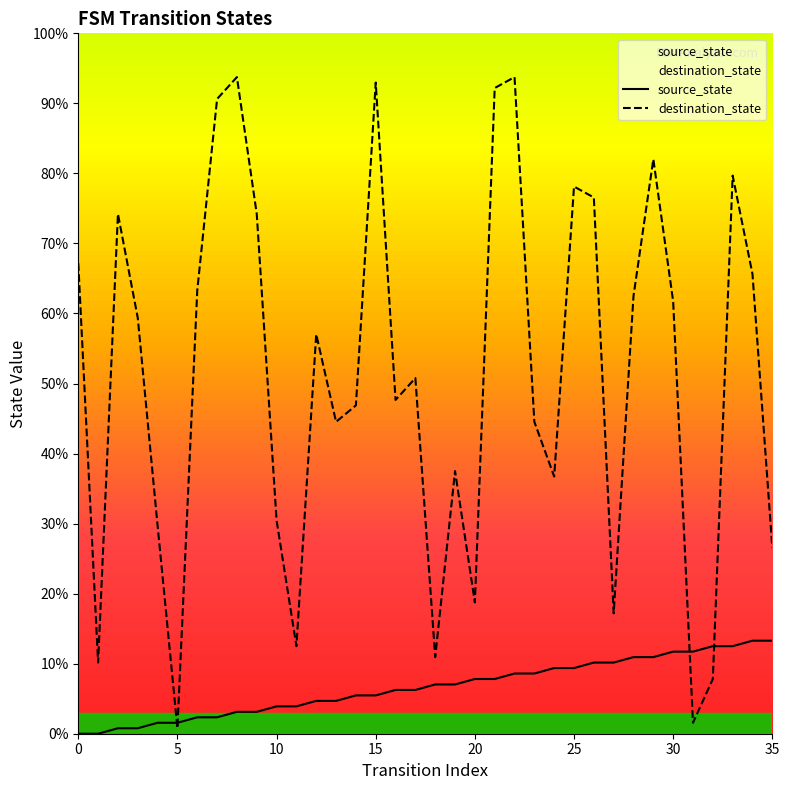

Which series has the widest spread of values?

destination_state